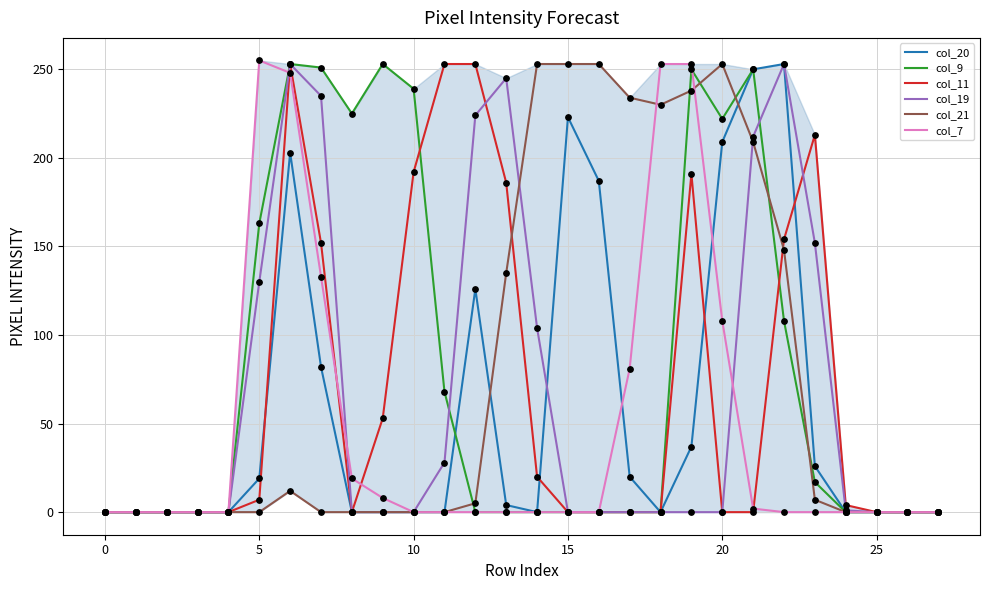

What are all the series names shown in the legend?

col_20, col_9, col_11, col_19, col_21, col_7